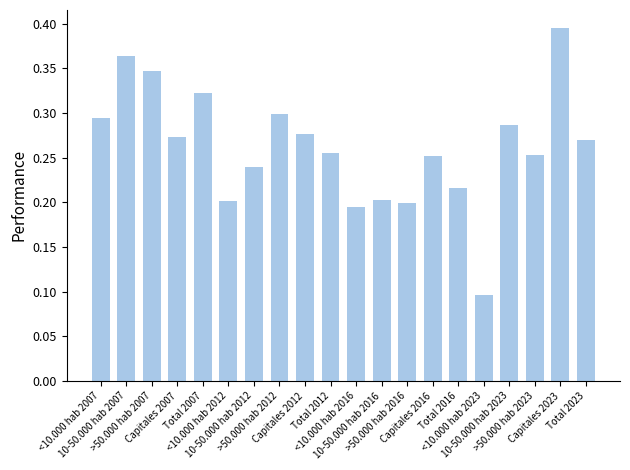

What is the sum of all values?

5.2